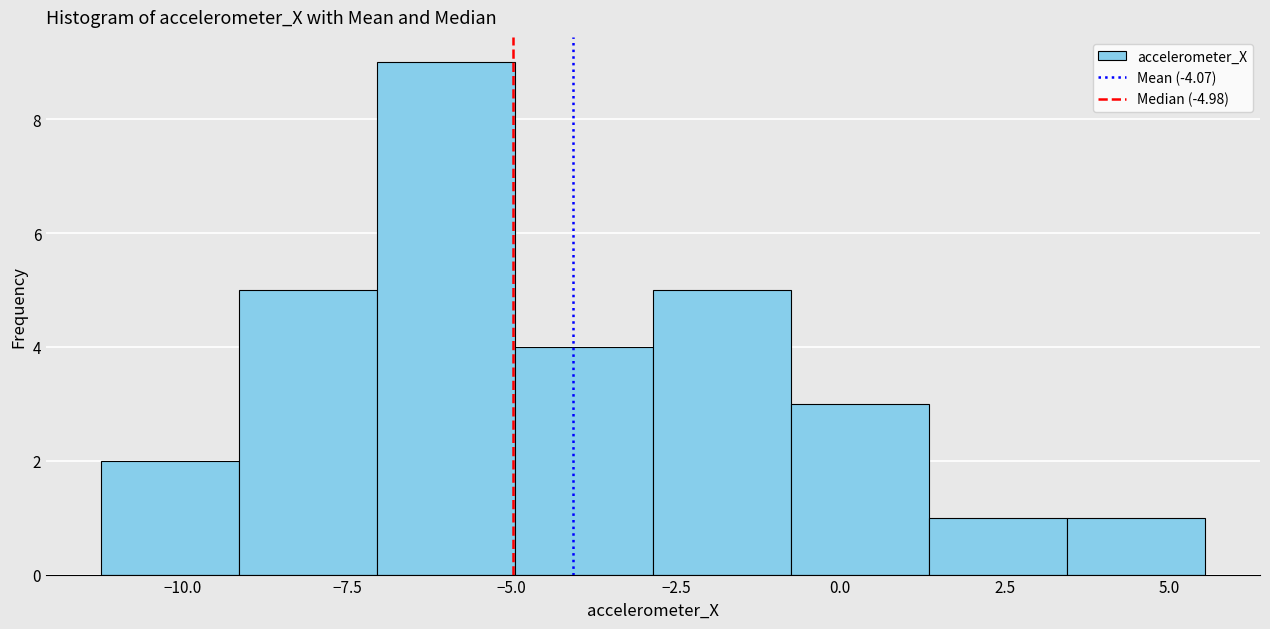

Reading left to right, list every bar in this chart as the range it spans on the x-axis followed by its height. Neither the bar edges nor the heights are printed on the chart, so give them approximately, as read against the axes.

-11.0 to -9.0: 2
-9.0 to -7.0: 5
-7.0 to -5.0: 9
-5.0 to -3.0: 4
-3.0 to -1.0: 5
-1.0 to 1.5: 3
1.5 to 3.5: 1
3.5 to 5.5: 1